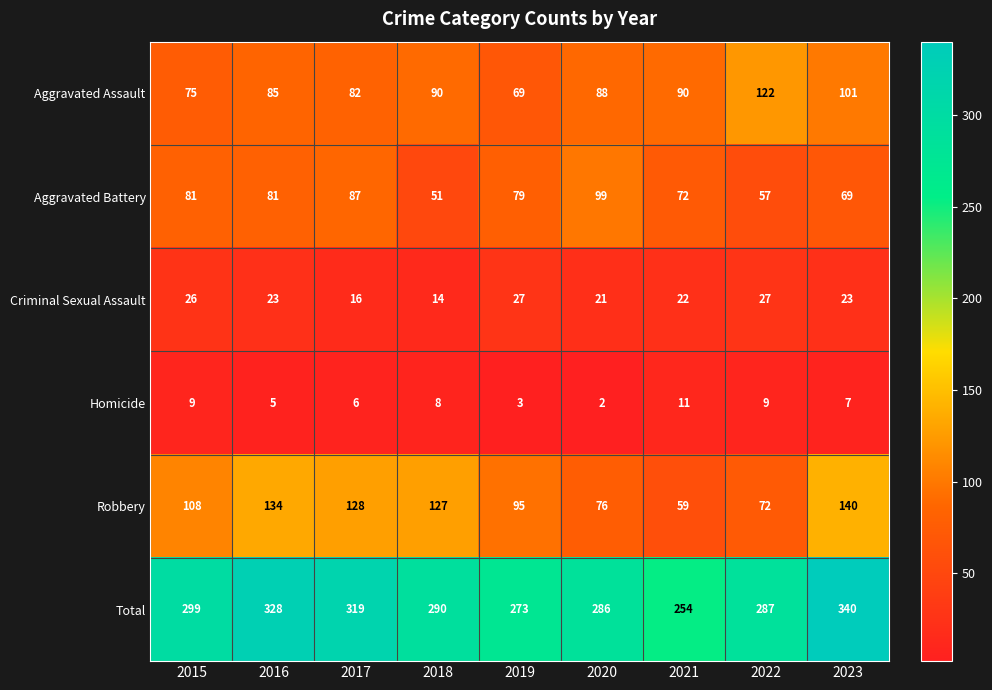

At how many categories does at least one series exceed 124?

9